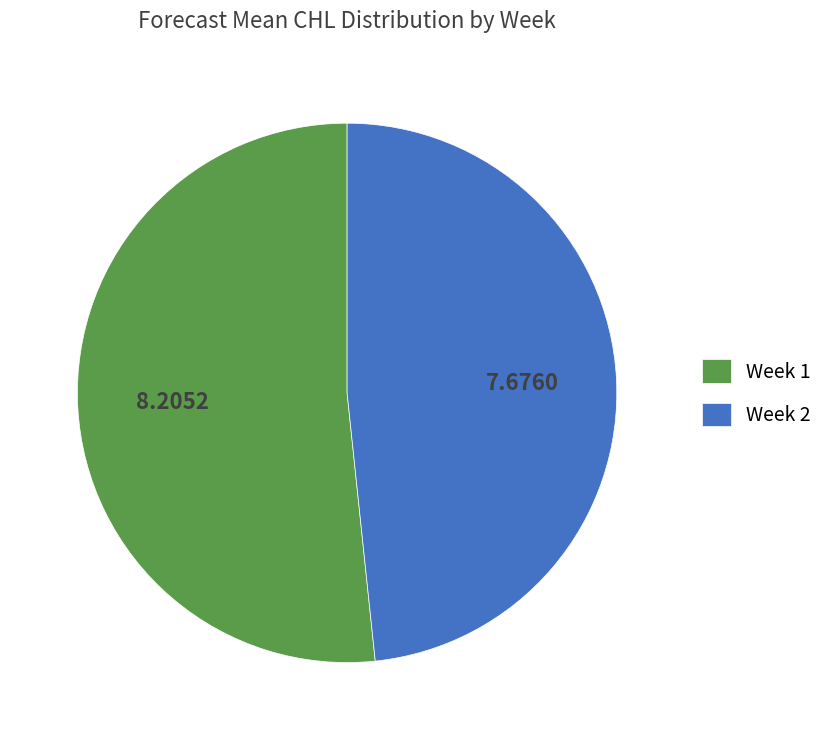

Is there a majority slice in this chart?

Yes